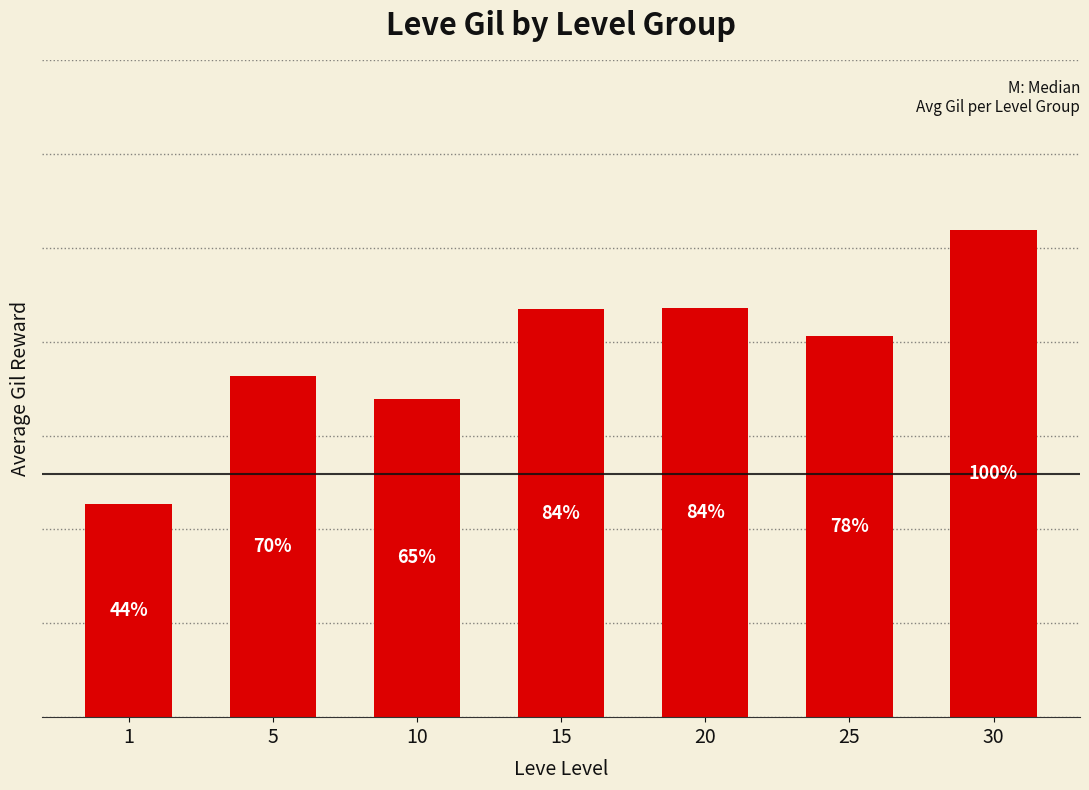

What is the greatest value displayed?

259.3